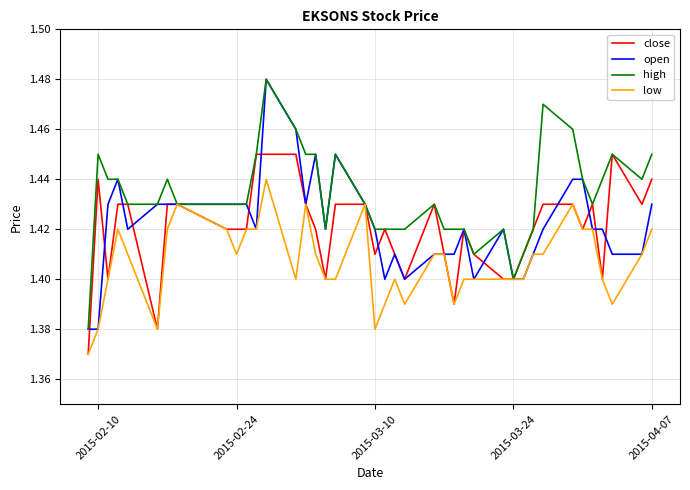

Which series has the largest total across all categories?

high